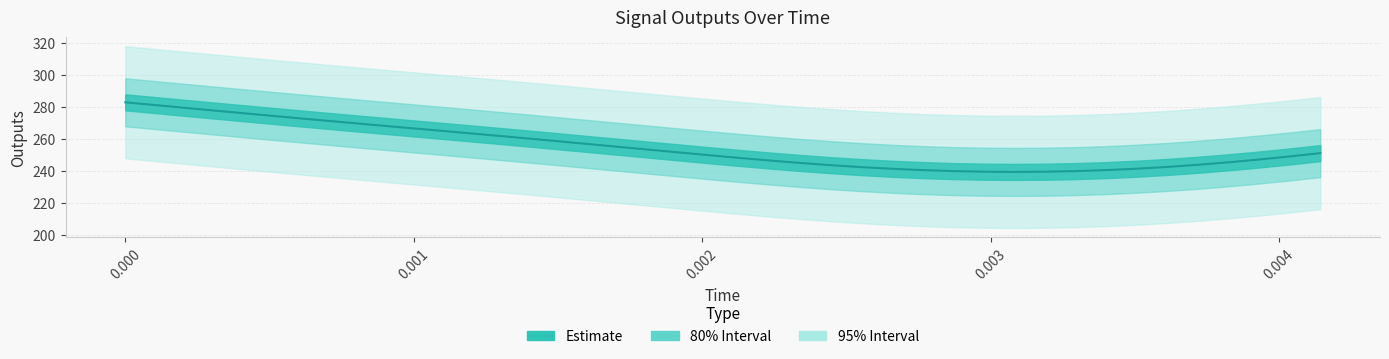

The chart shows a value of 77.7 at 8. True or false?

False